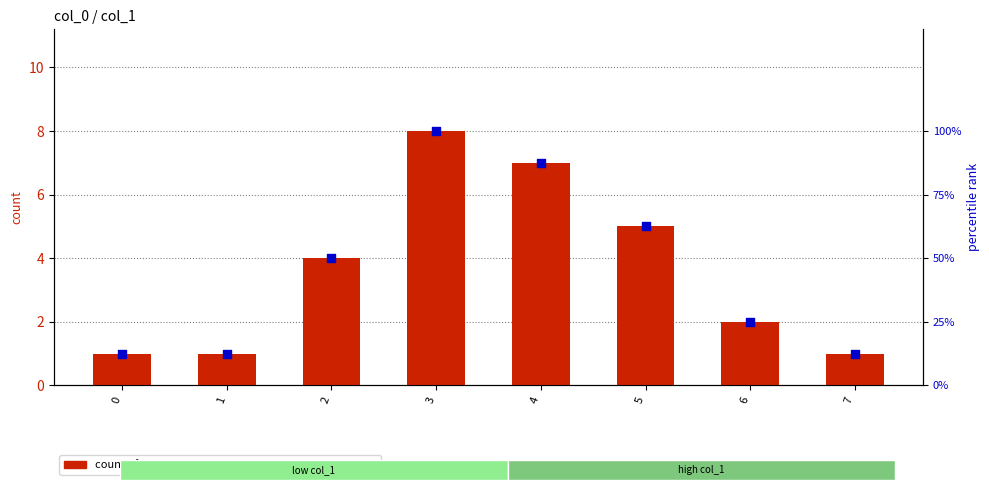

At how many categories does at least one series exceed 0?

8